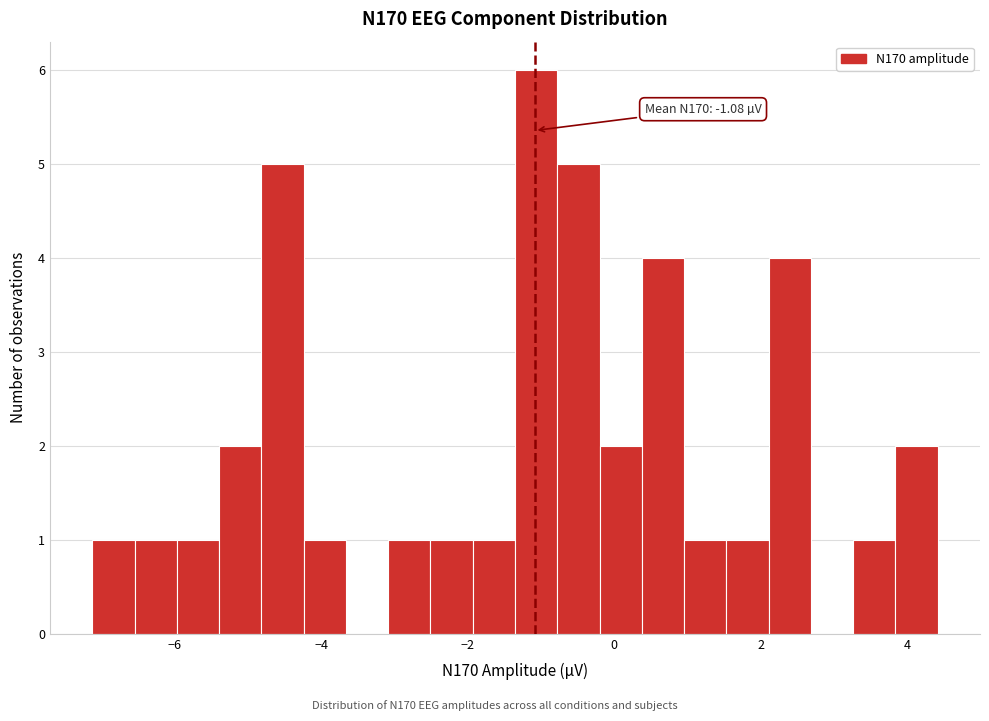

Read against the x-axis, roughly where is the centre of the tallest bar?

-1.0